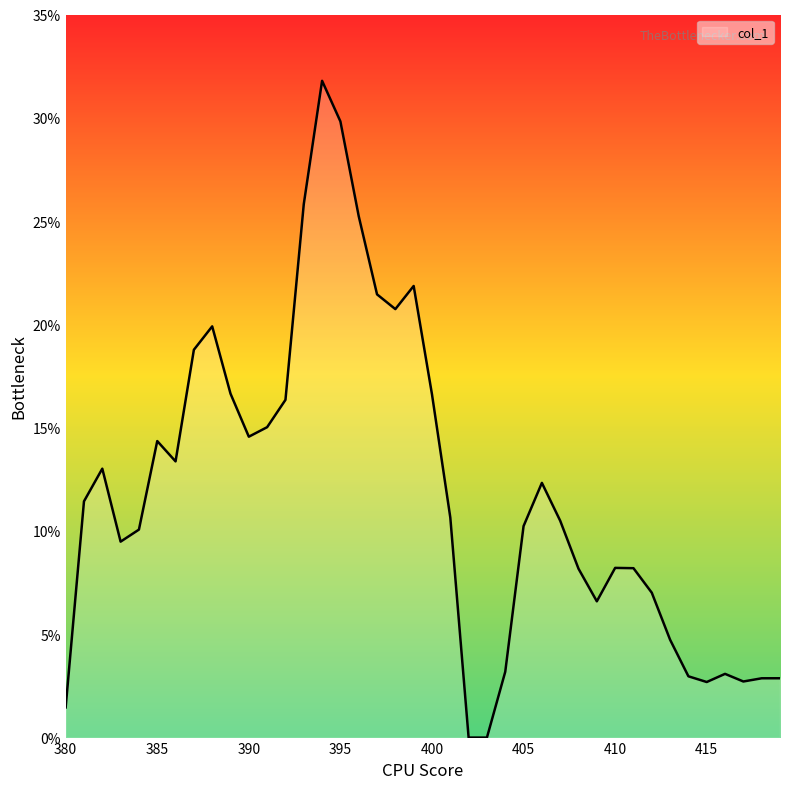

Does the chart have visible grid lines?

No